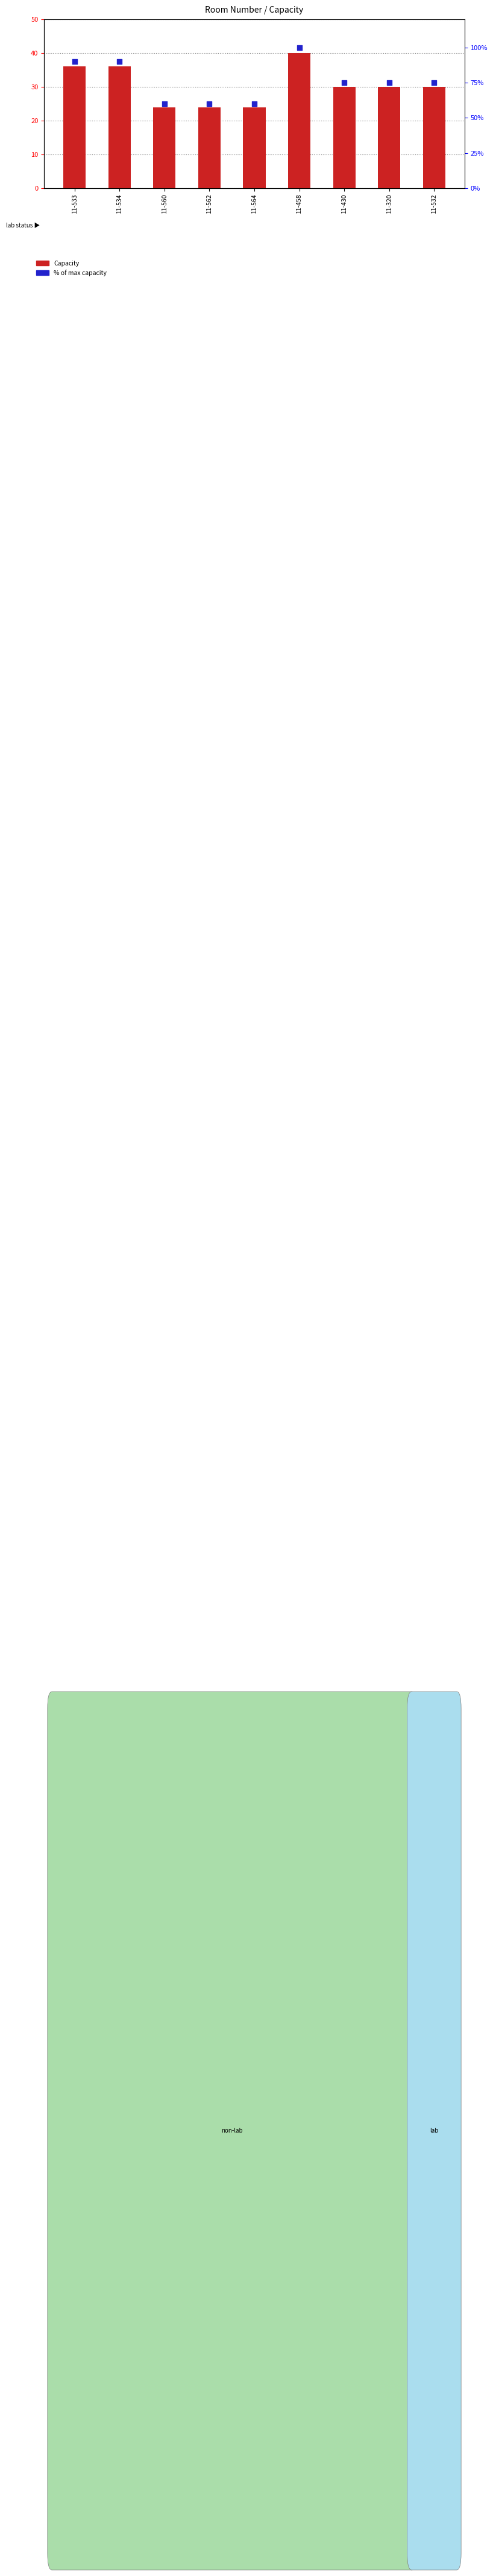

Which series has the largest total across all categories?

% of max capacity